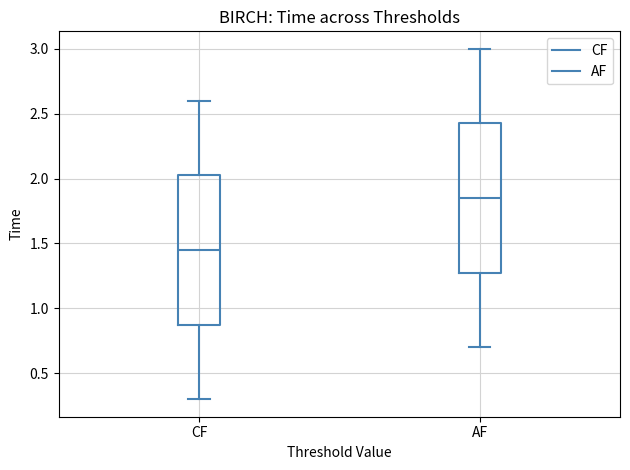

Where is the upper edge of the box for AF on the y-axis? The values are not printed on the chart, so give them approximately, as read against the axis.

2.45